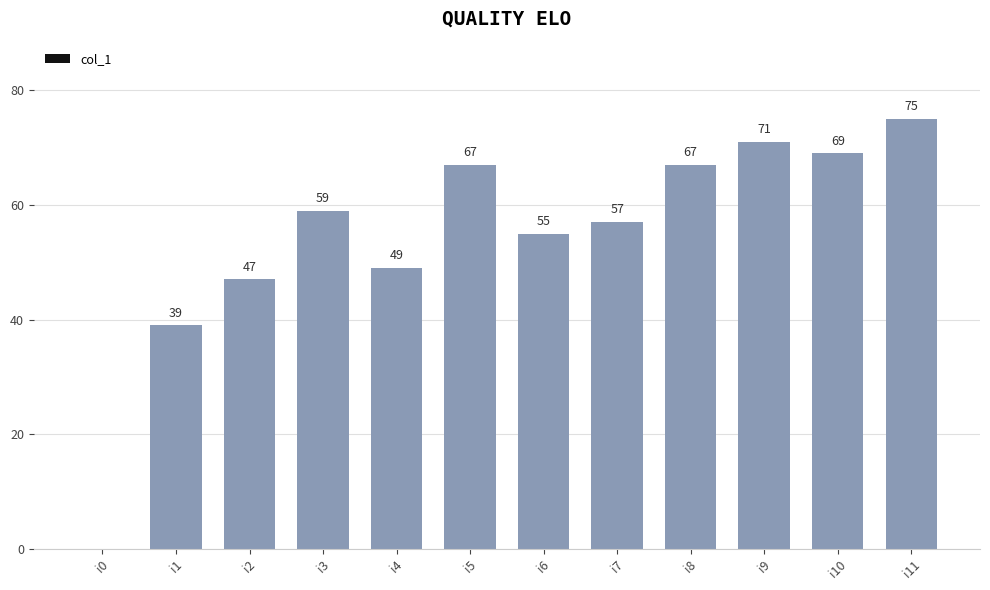

What is the change in value from i10 to i11?

+6